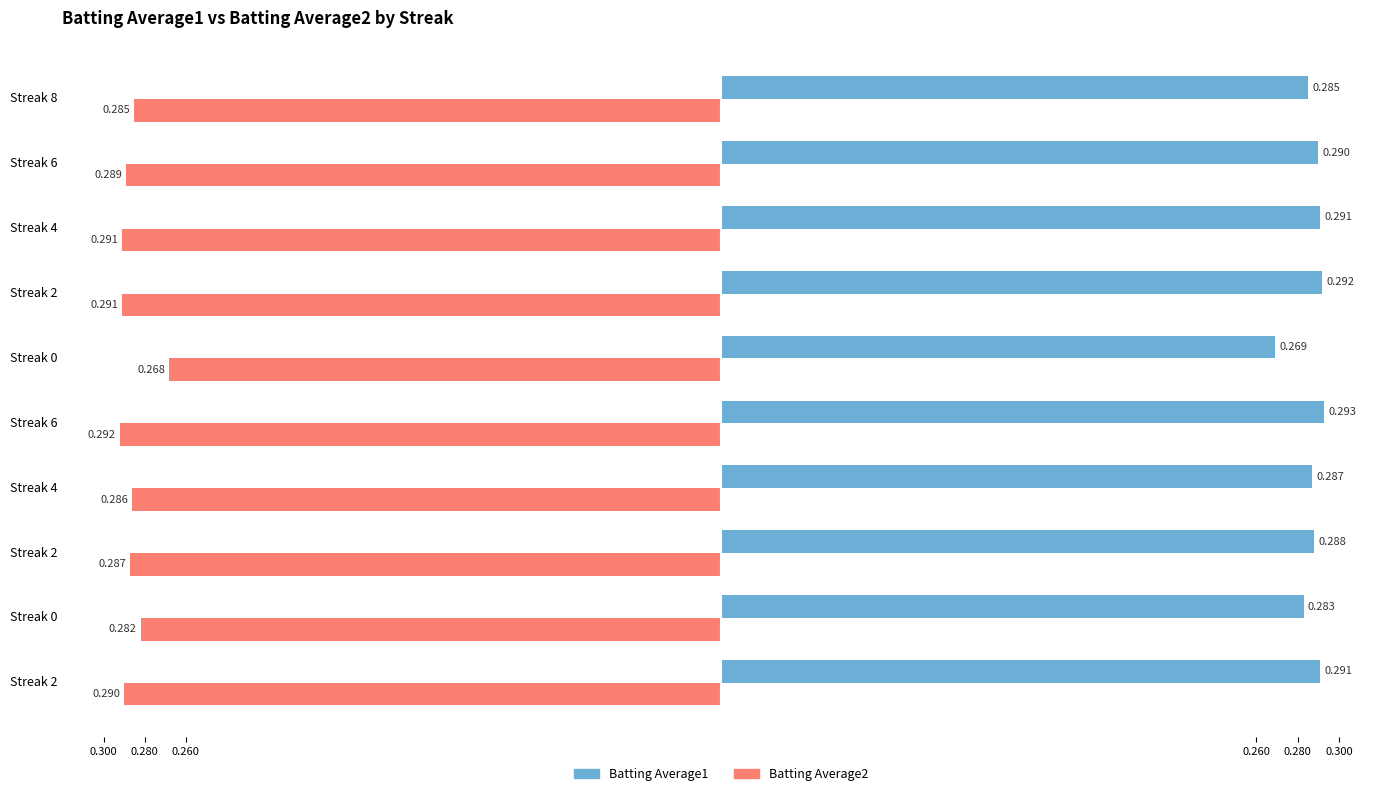

List the series in order of their overall mean, lowest first.

Batting Average2, Batting Average1